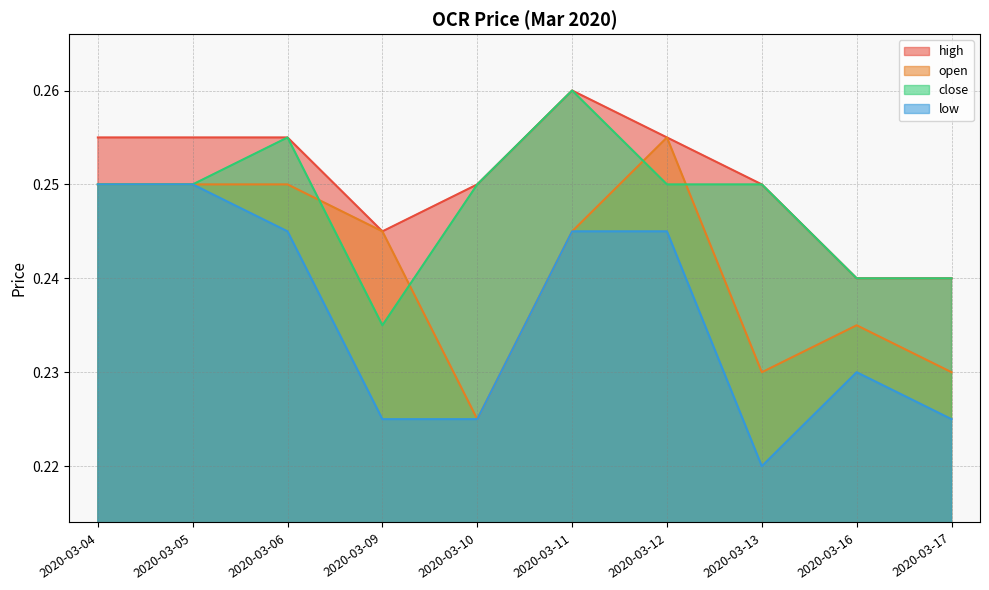

How many distinct data groups are displayed?

4